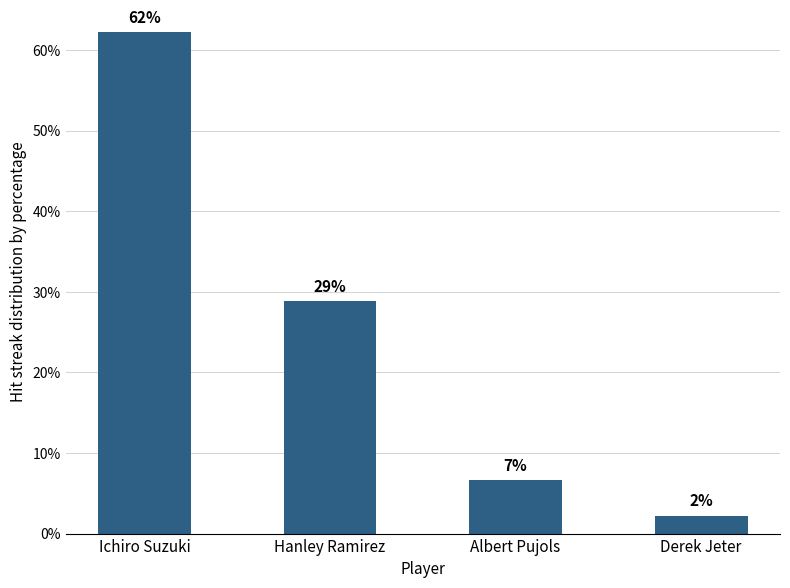

What is the approximate value at Ichiro Suzuki?

62.2